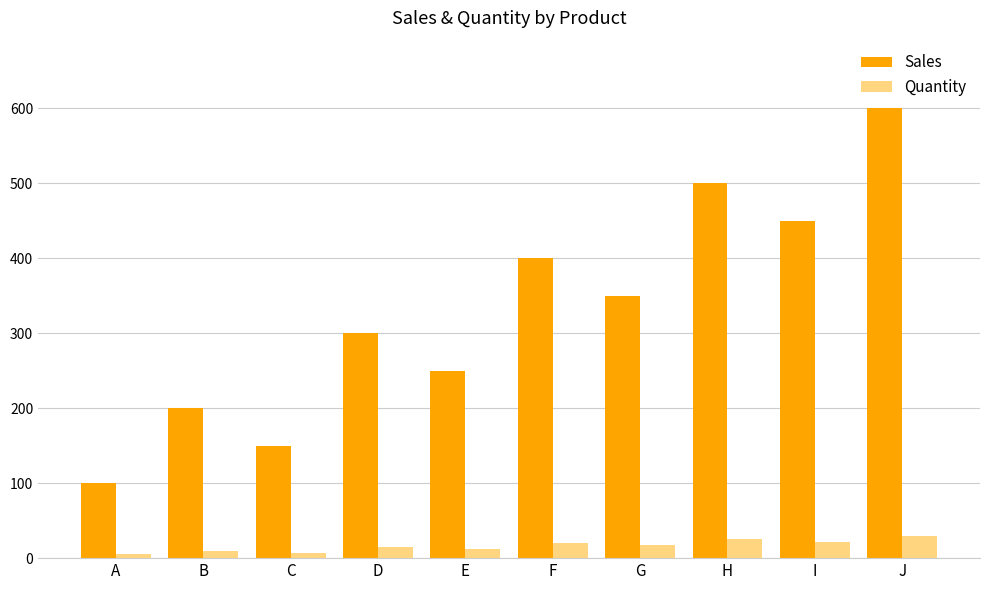

Rank the series at C from lowest to highest value.

Quantity, Sales